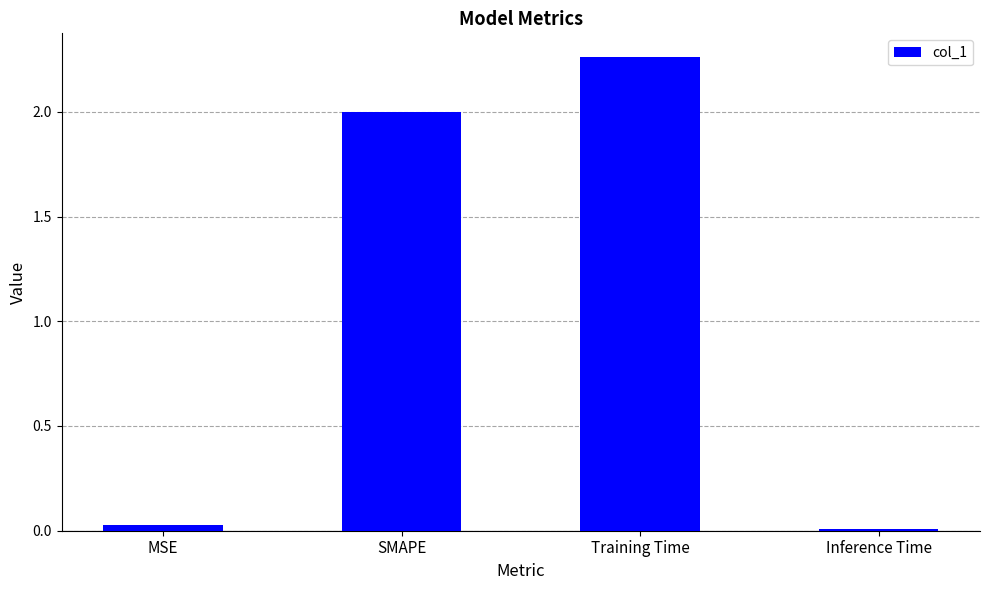

What is the label of the 4th bar from the left?

Inference Time